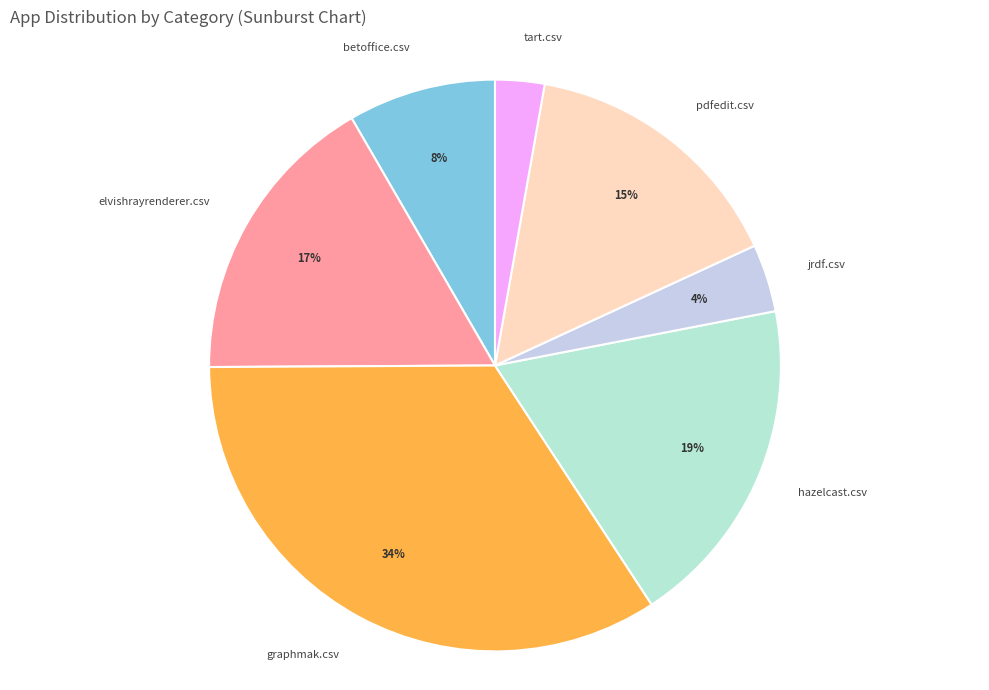

How many segments does this pie chart have?

7